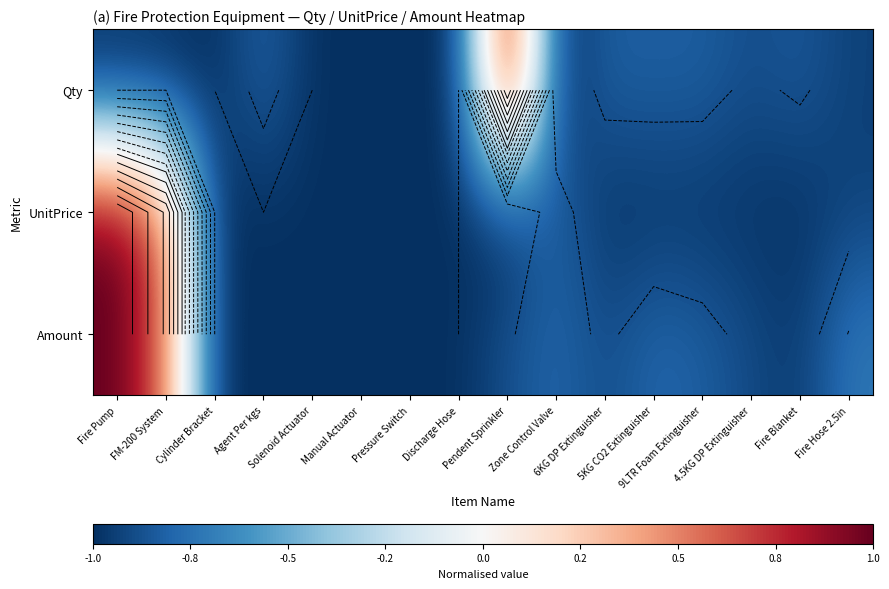

True or false: Qty has a value of -0.5 at Fire Hose 2.5in.

False